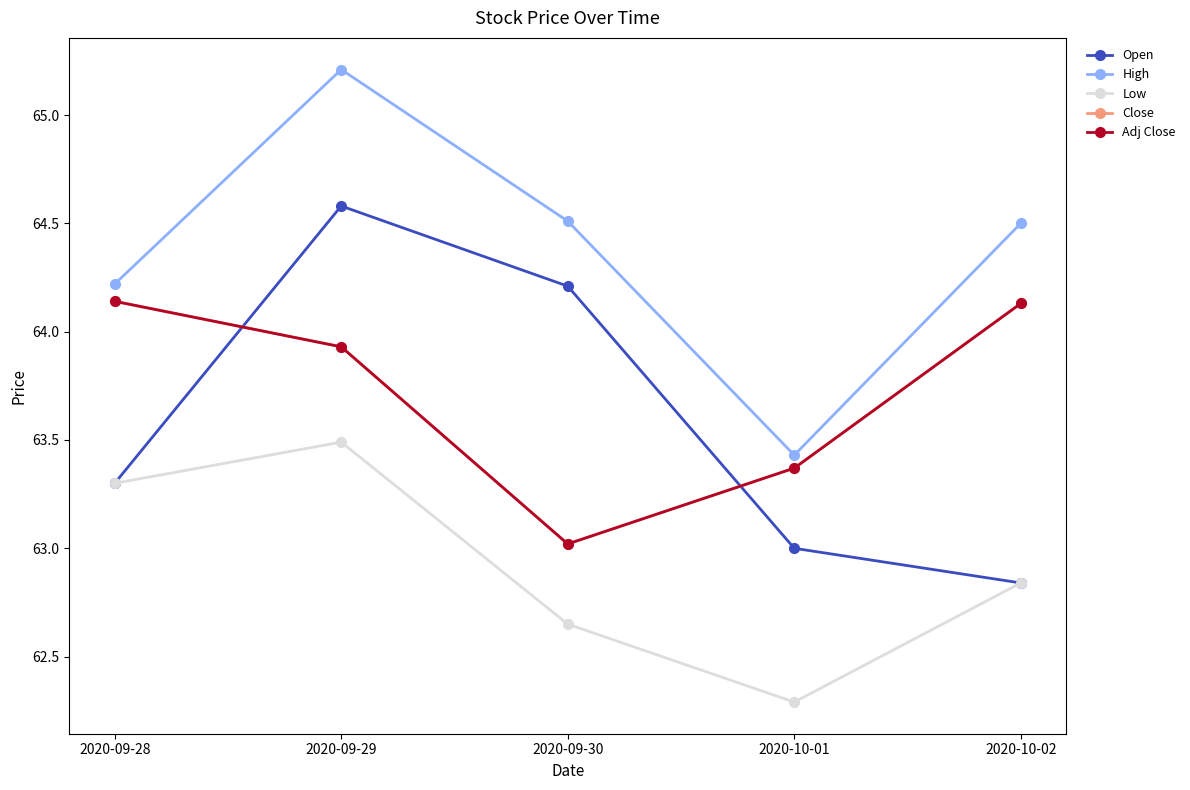

How many intersections are there between Open and Close?

2